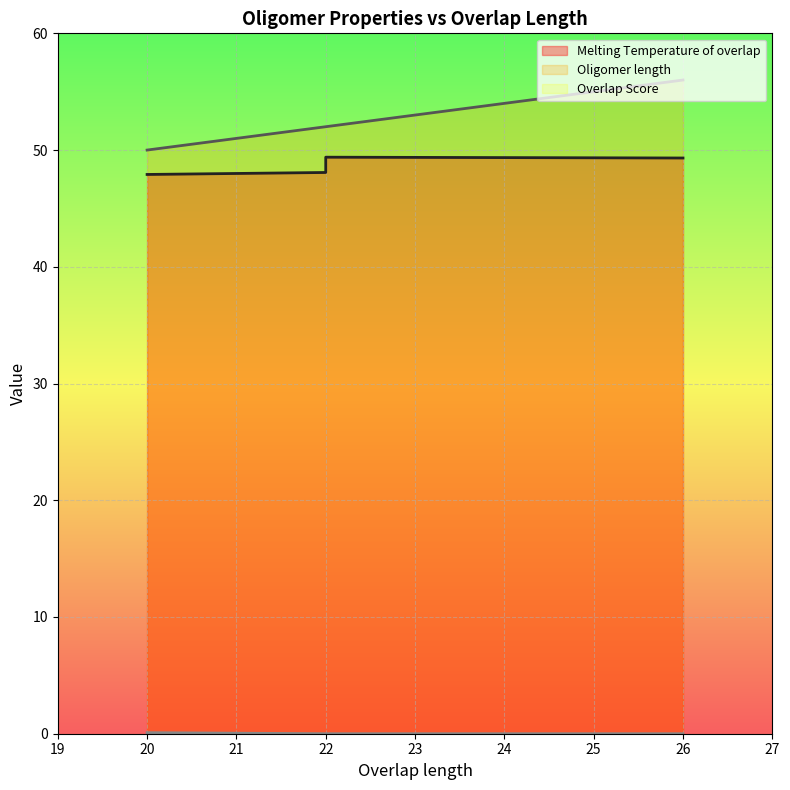

Rank the series by their maximum value, from highest to lowest.

Oligomer length, Melting Temperature of overlap, Overlap Score